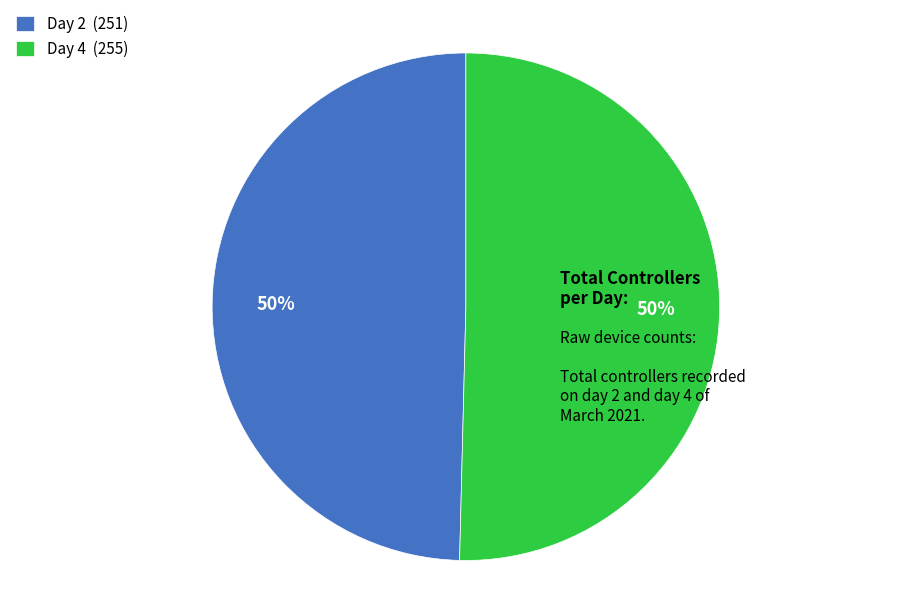

Is it true that Day 4 (255) is 50% of the pie?

True